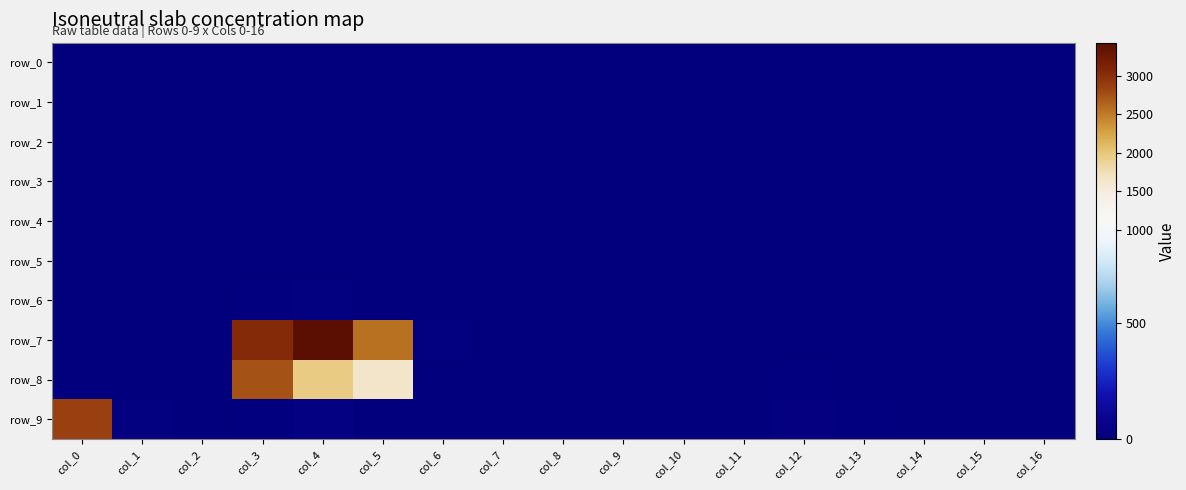

What is the difference between the maximum and second lowest values in the row_7 series?

3426